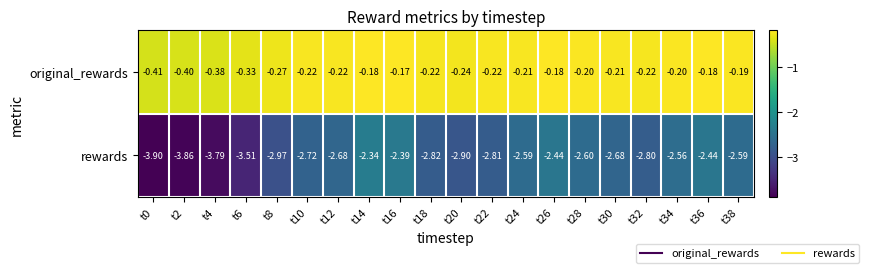

Which series changed the most between t2 and t22?

rewards